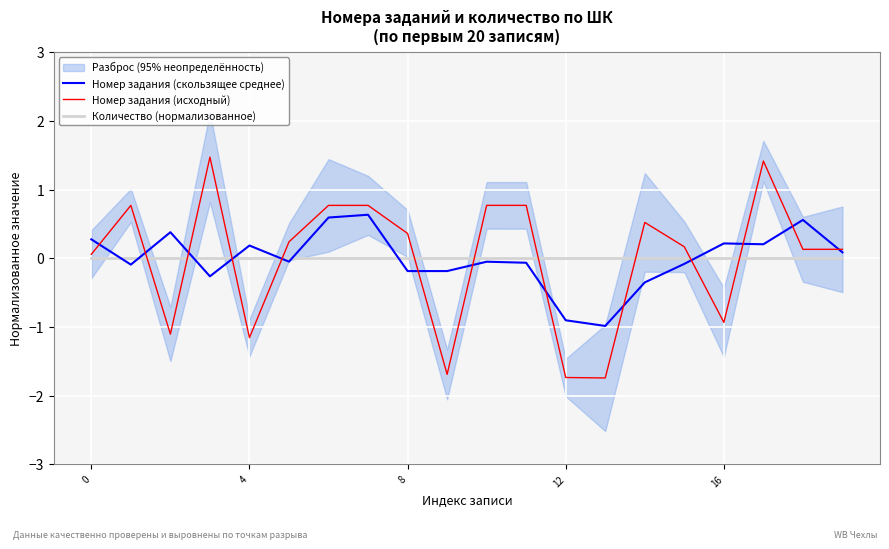

What is the label of the 17th point from the left?

16